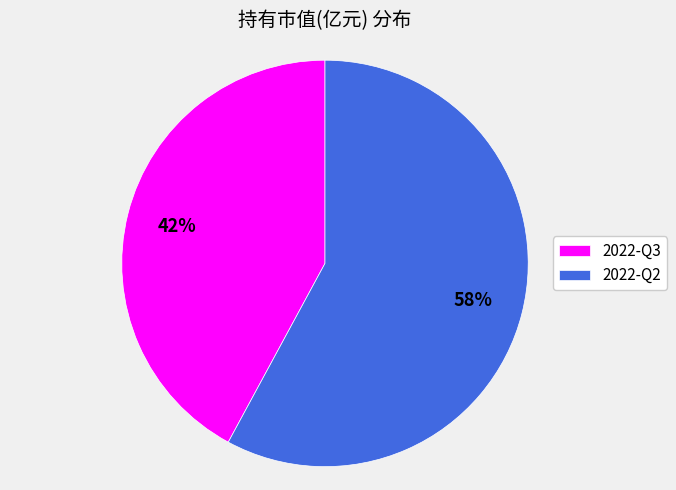

To the nearest percent, what is the difference between the largest and smallest slice percentages?

16%